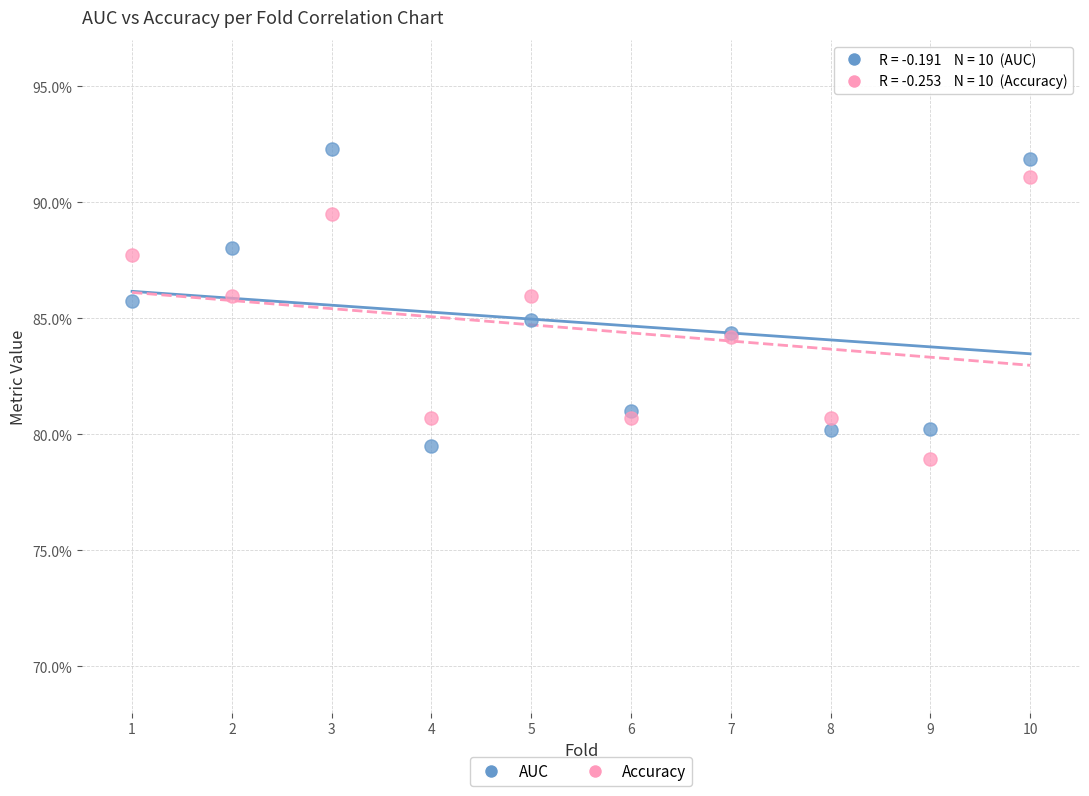

What are all the series names shown in the legend?

AUC, Accuracy